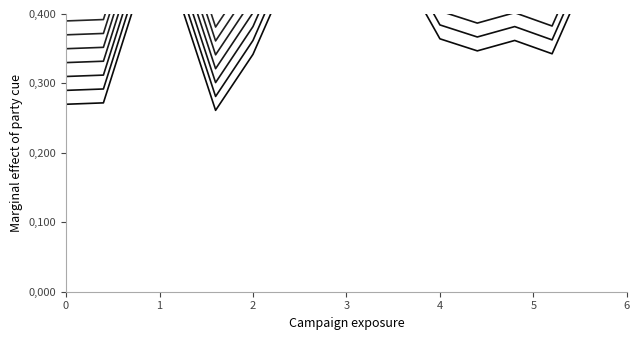

What is the difference between the second highest and second lowest values?

0.2